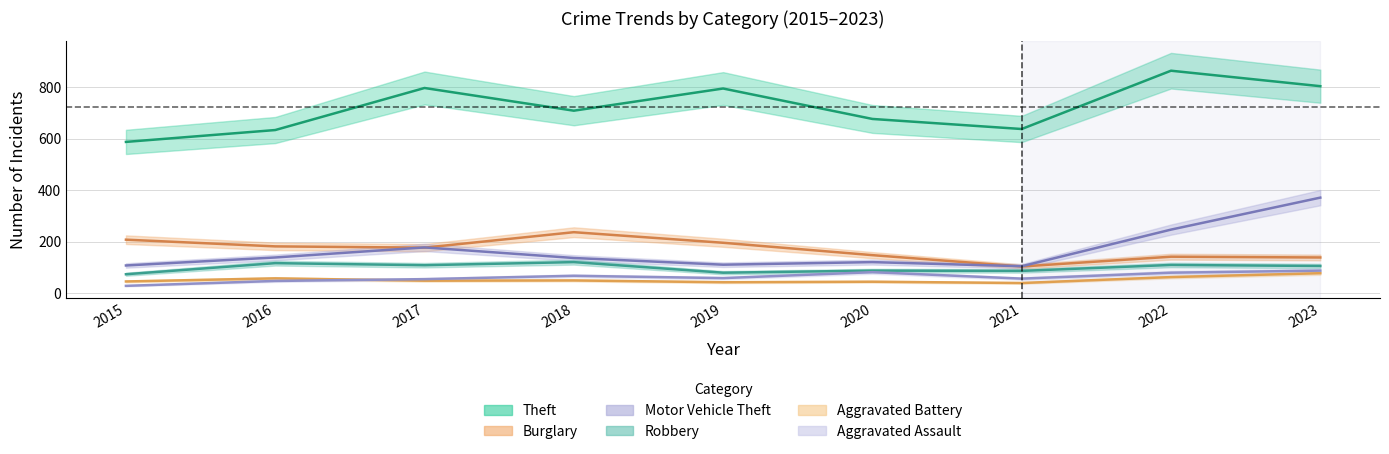

What is the smallest value displayed?

29